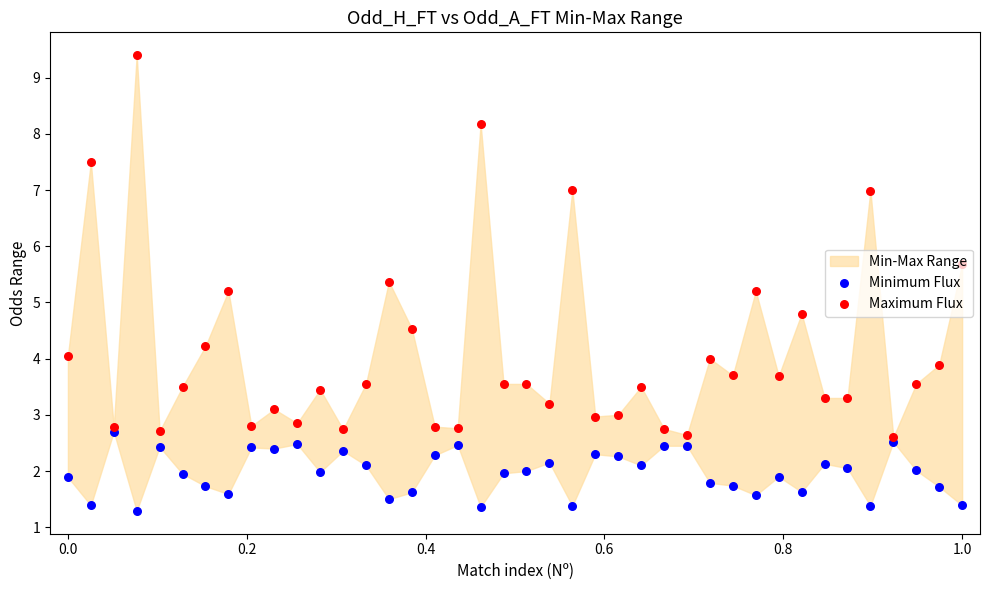

Is the value of Minimum Flux at 11 greater than the value of Maximum Flux at 27?

No